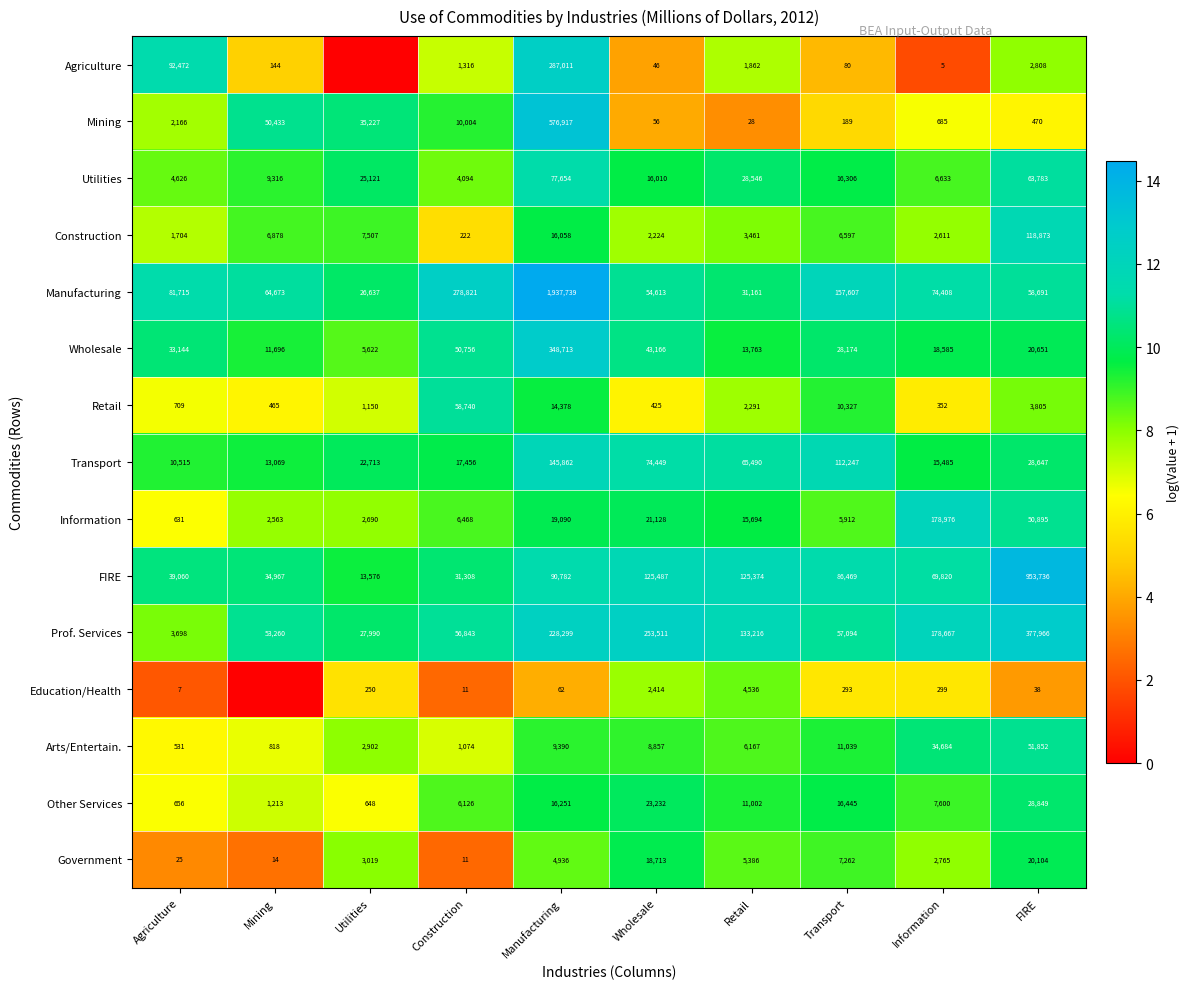

Is it true that Government equals 3.8 at Mining?

False